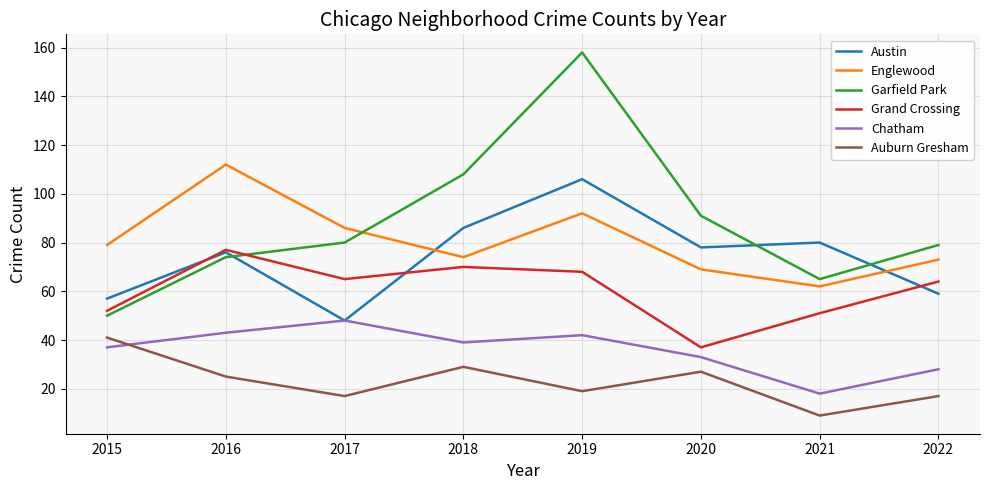

Read the Grand Crossing value at 2019.

68